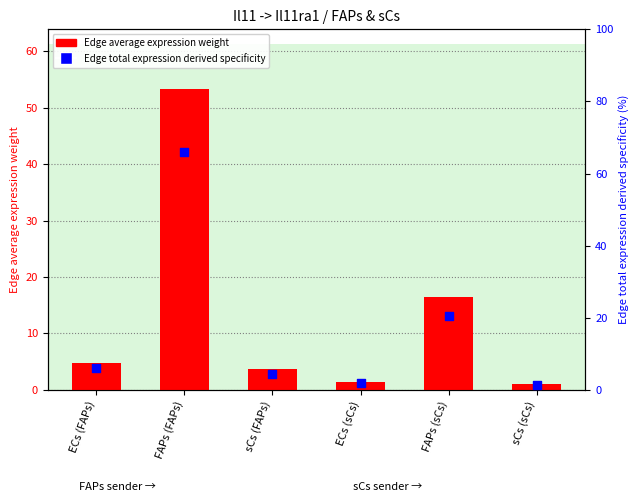

Which series contains the highest Y value?

Edge total expression derived specificity